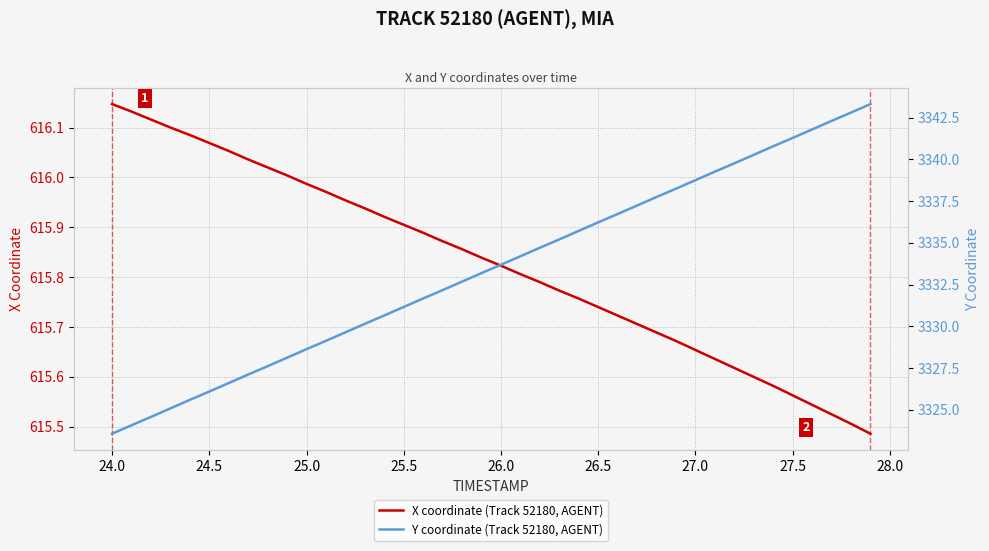

List the series in order of their overall mean, lowest first.

X coordinate (Track 52180, AGENT), Y coordinate (Track 52180, AGENT)